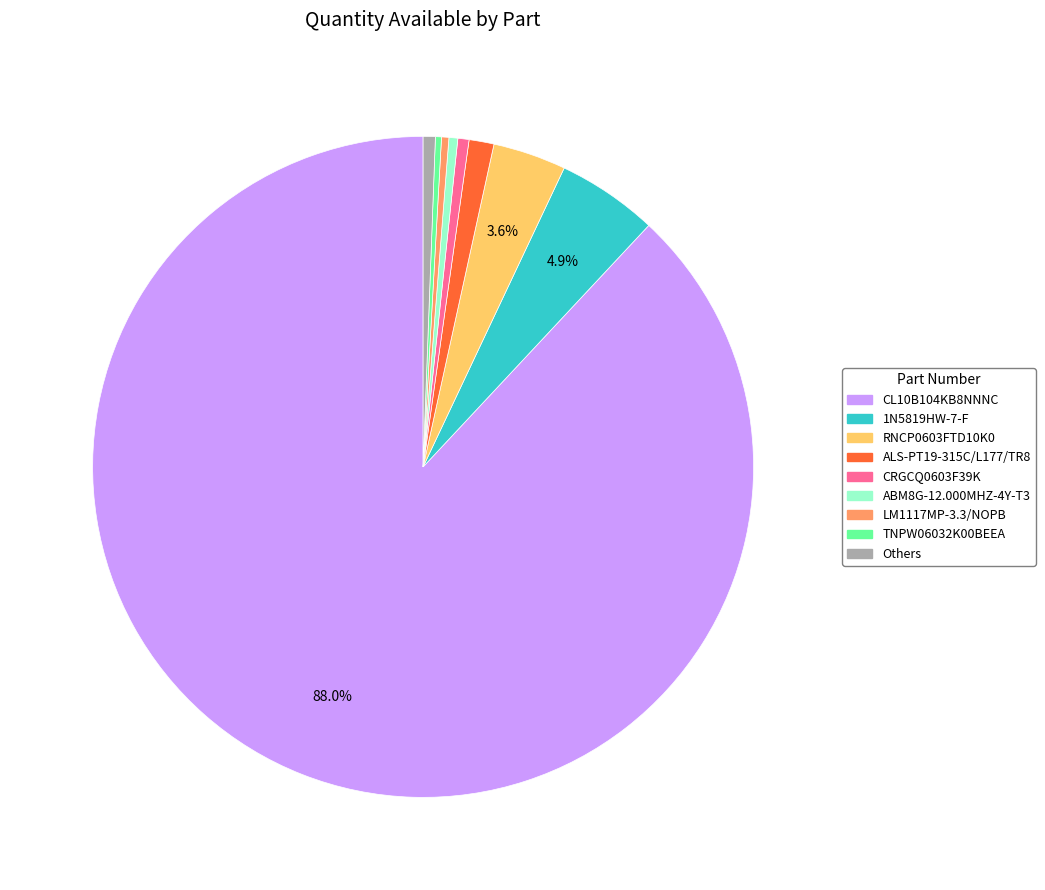

Does any single category account for the majority?

Yes